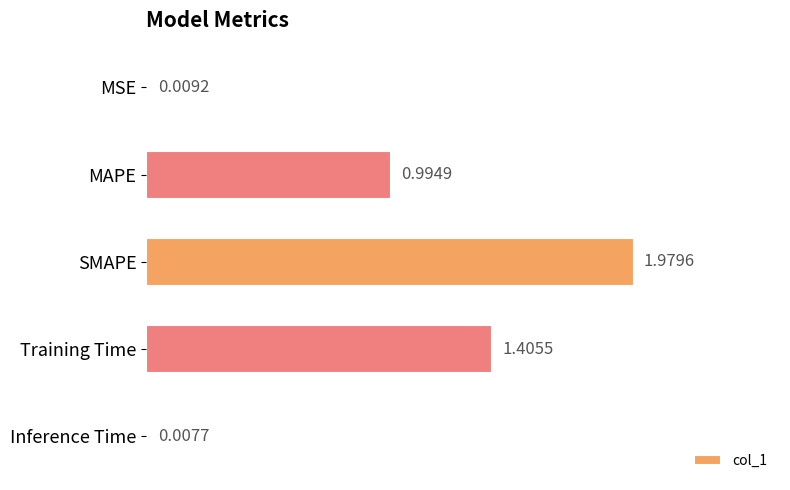

Approximately how many times larger is the value at MAPE compared to Training Time?

0.7